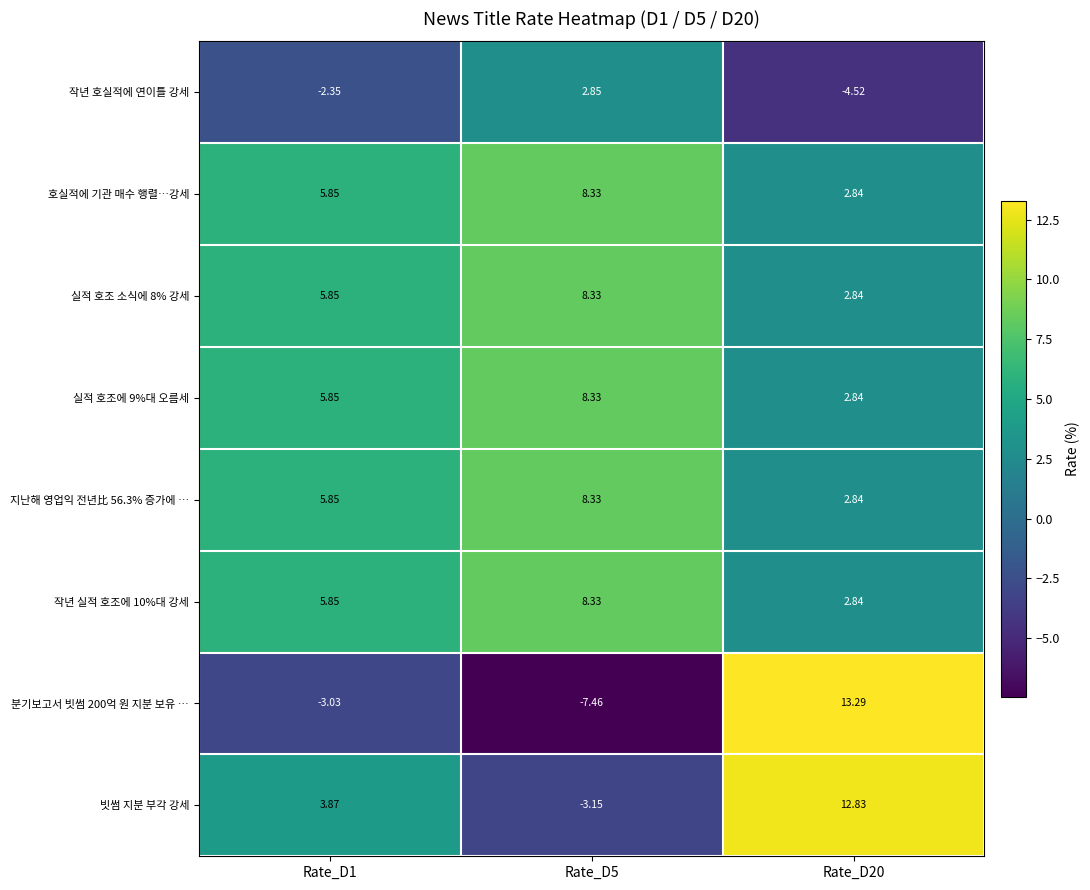

Is the value of 실적 호조에 9%대 오름세 at Rate_D5 greater than the value of 분기보고서 빗썸 200억 원 지분 보유 … at Rate_D20?

No